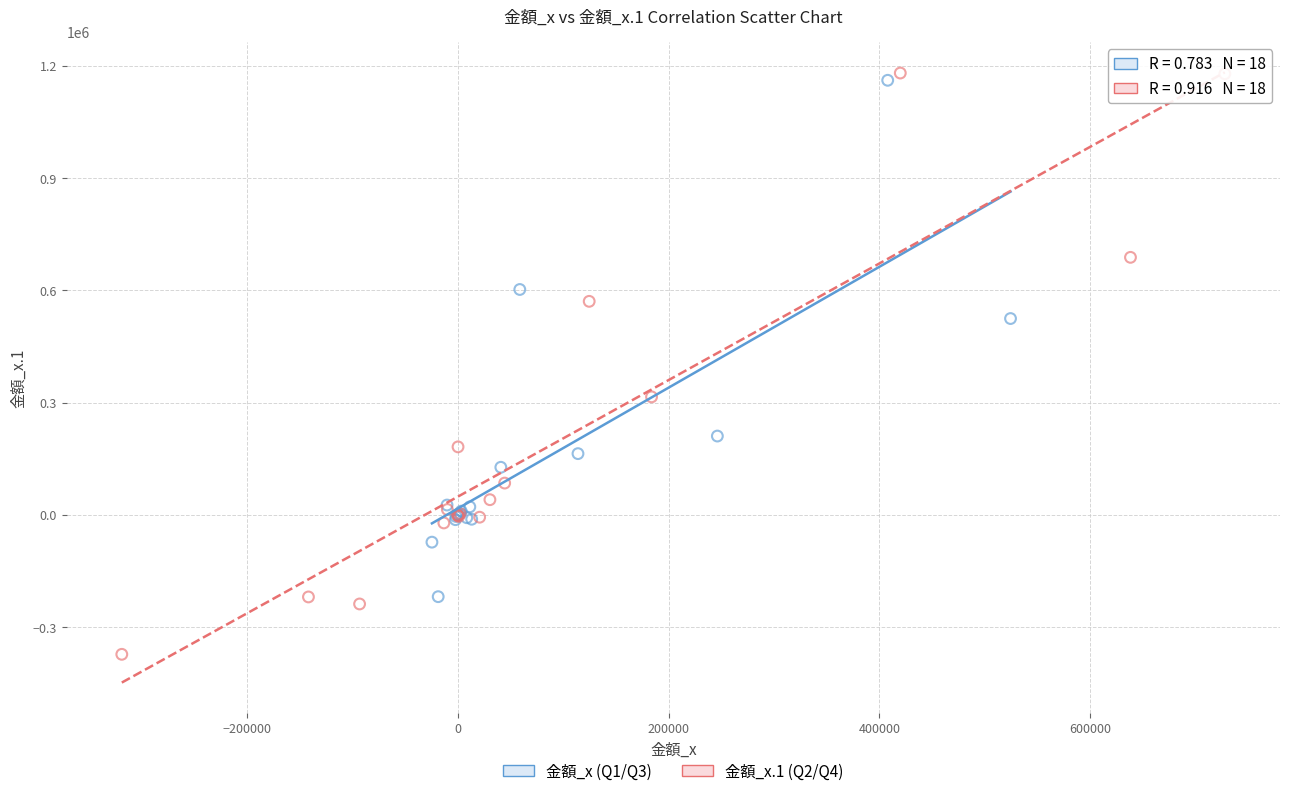

Which series has the largest Y range (max minus min)?

金額_x.1 (Q2/Q4)